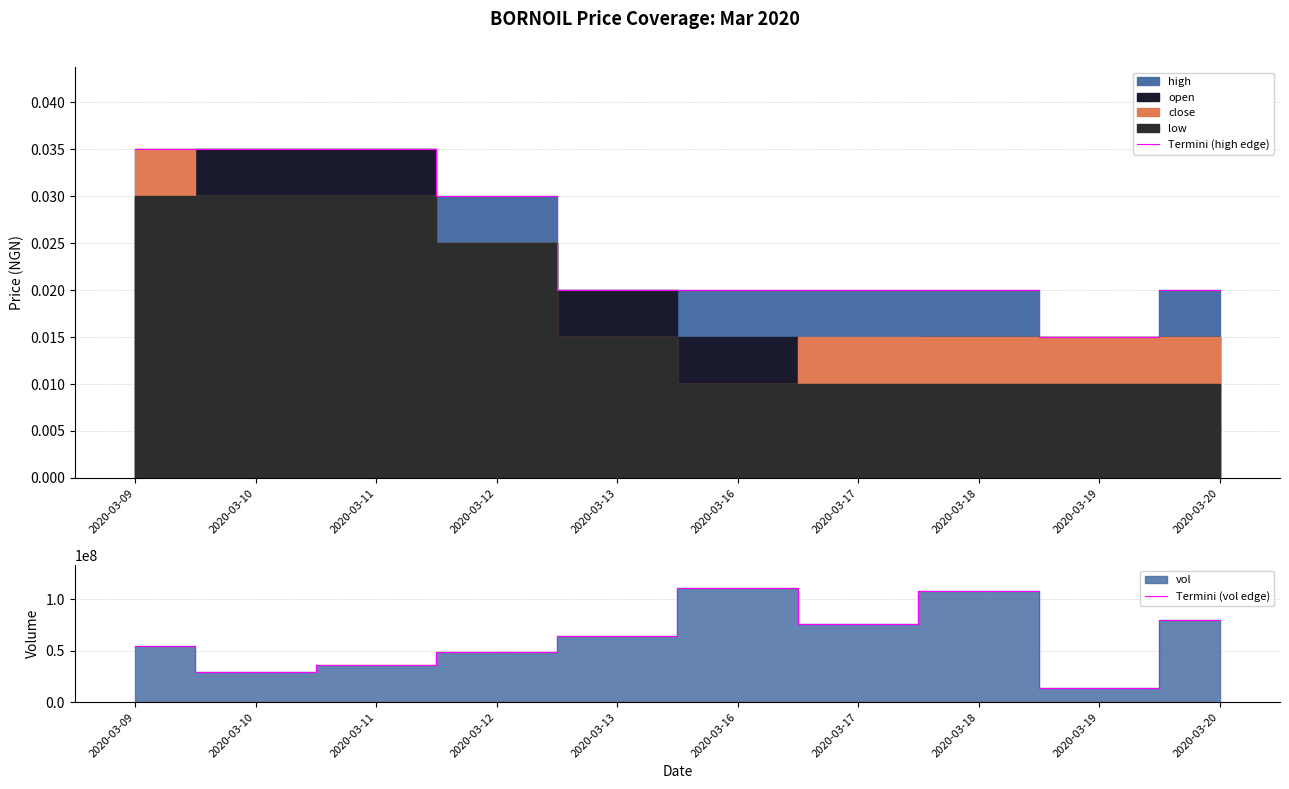

In Termini (vol edge), how many points are higher than both neighbors (excluding endpoints)?

2